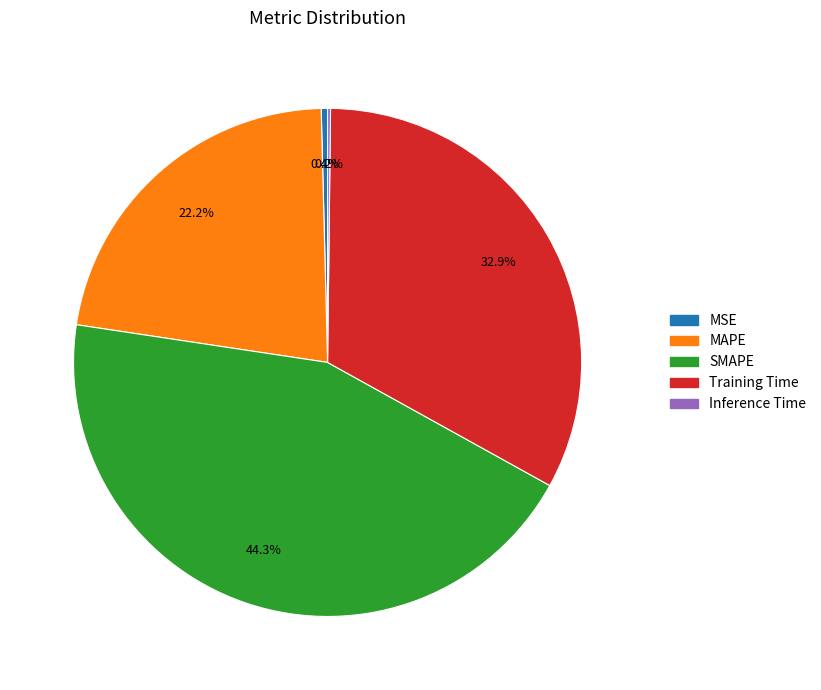

What is the largest slice in the pie chart?

SMAPE